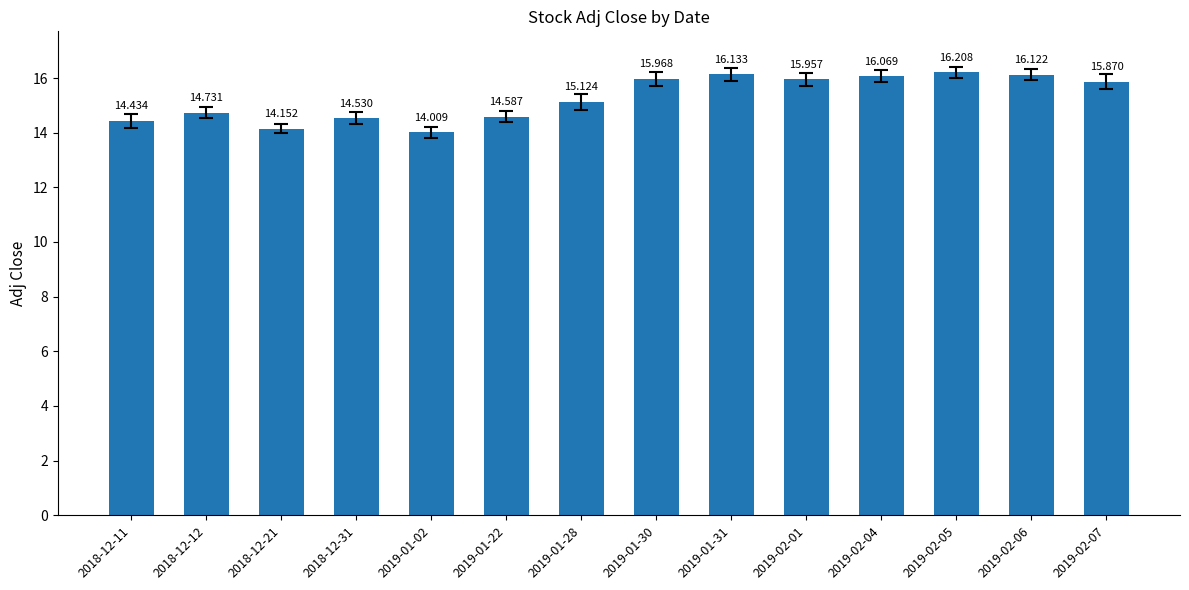

How many data points does each series have?

14